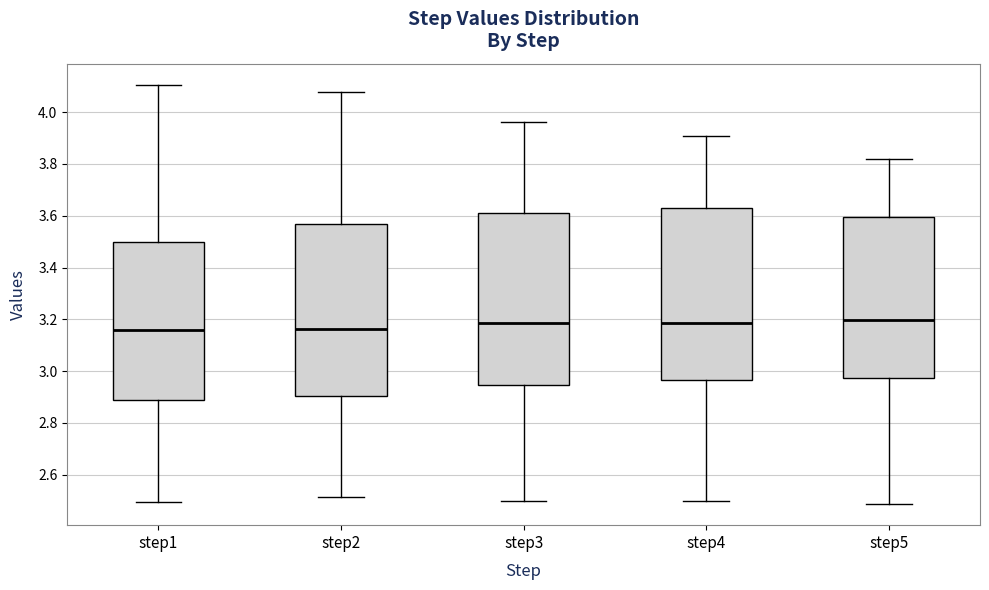

Reading left to right, transcribe this box plot: for each box, give where its median line is, the range the box spans, and where its two whiskers end, as read against the y-axis. The values are not printed on the chart, so give them approximately, as read against the axis.

step1: median 3.16, box 2.88 to 3.50, whiskers 2.50 to 4.10
step2: median 3.16, box 2.90 to 3.56, whiskers 2.52 to 4.08
step3: median 3.18, box 2.94 to 3.62, whiskers 2.50 to 3.96
step4: median 3.18, box 2.96 to 3.64, whiskers 2.50 to 3.90
step5: median 3.20, box 2.98 to 3.60, whiskers 2.48 to 3.82